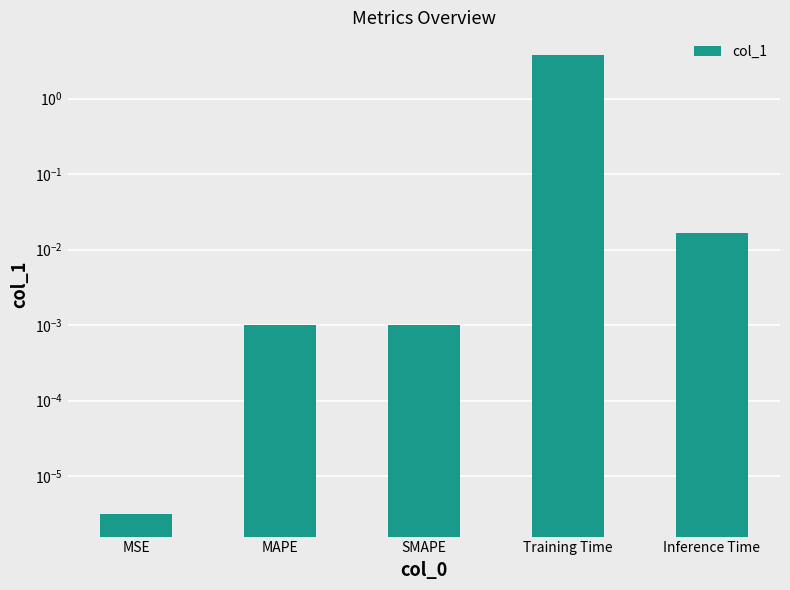

What is the change in value from MSE to Training Time?

+3.8